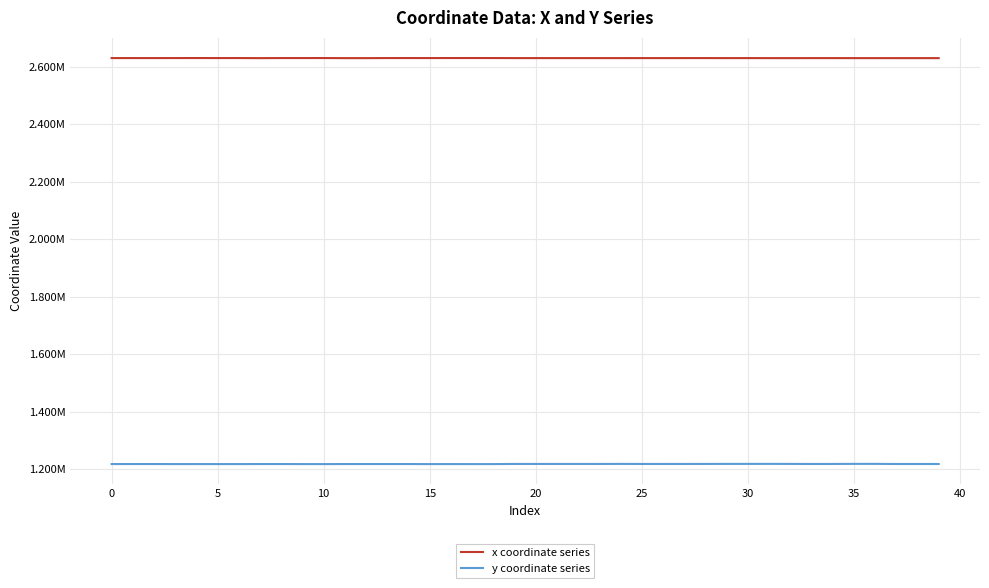

True or false: y coordinate series and x coordinate series intersect in this chart.

False